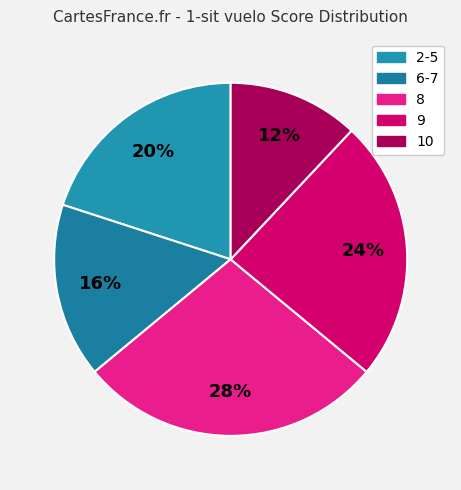

Count the number of slices in the pie.

5